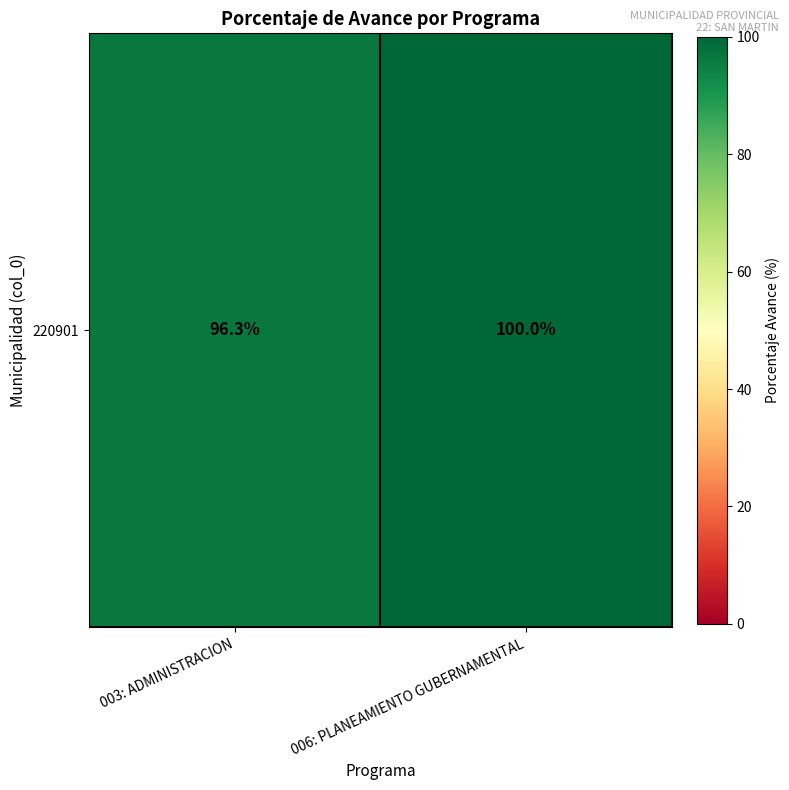

What is the change in value from 003: ADMINISTRACION to 006: PLANEAMIENTO GUBERNAMENTAL?

+3.7